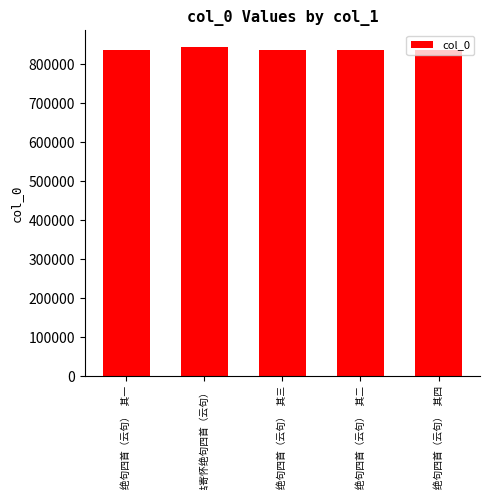

What is the smallest value displayed?

836967